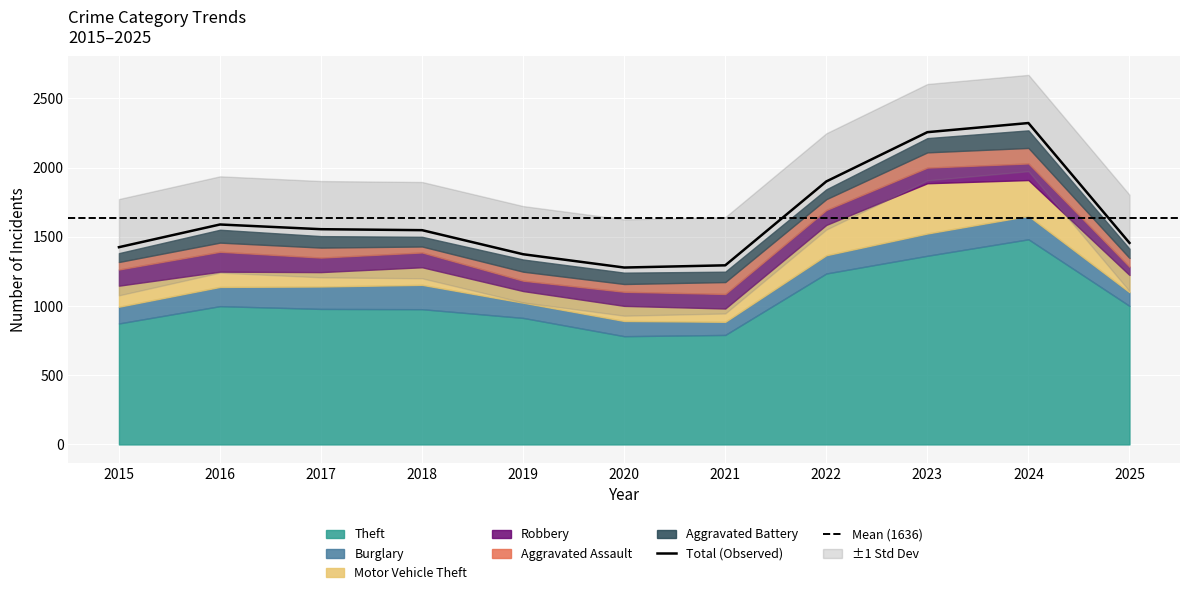

Where does the Aggravated Battery series first go above 82?

2016